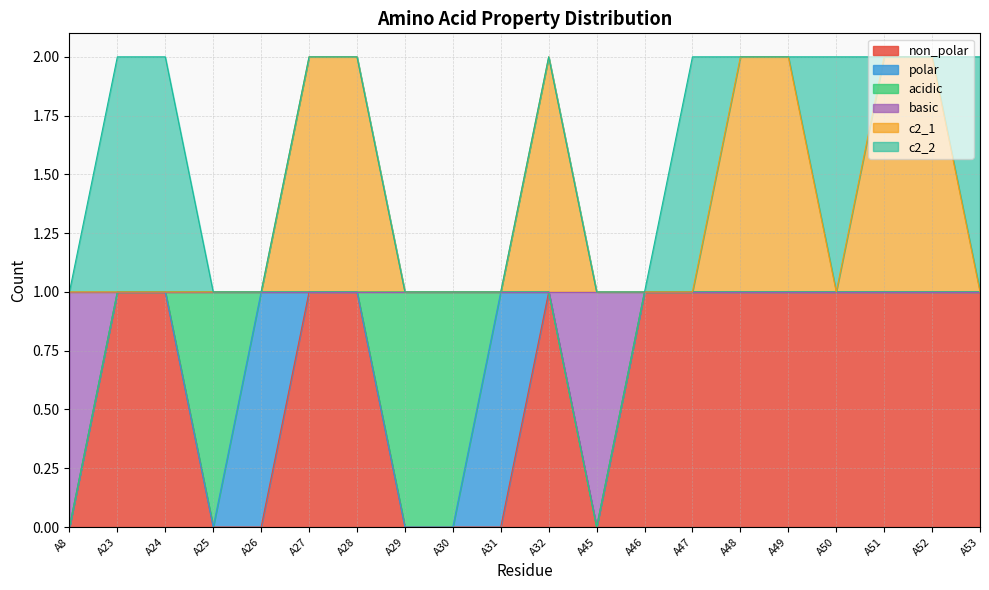

True or false: c2_1 and basic intersect in this chart.

False